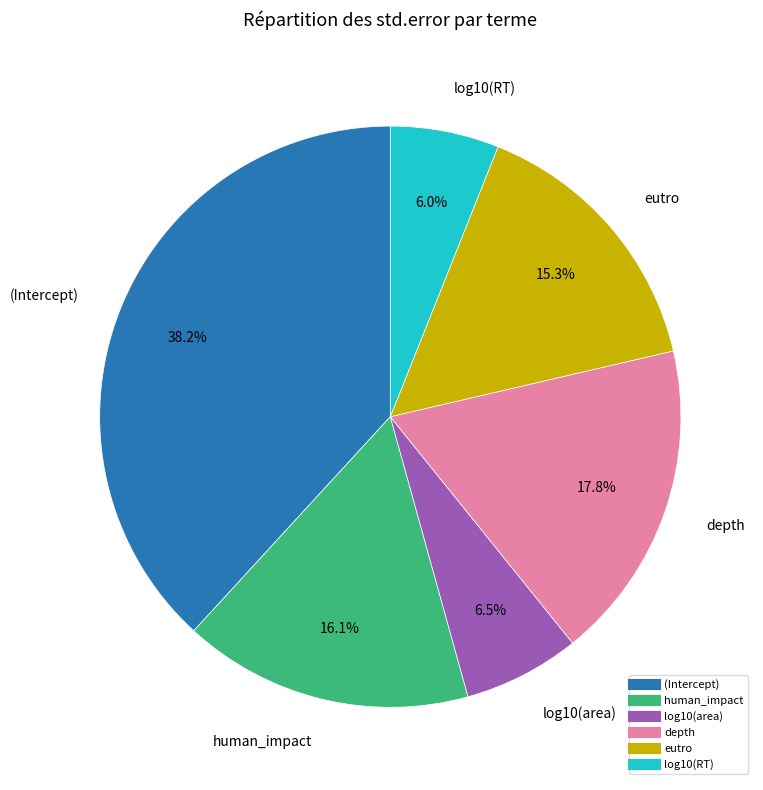

Does any single category account for the majority?

No